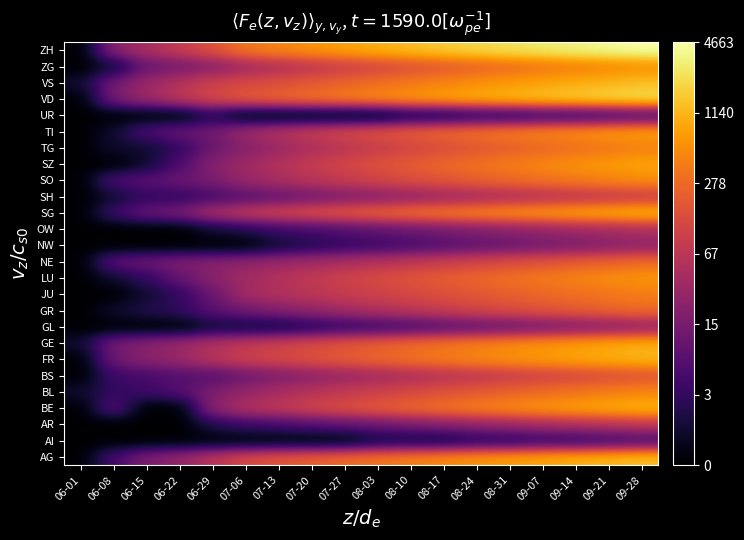

How many data points in LU are less than 4?

6